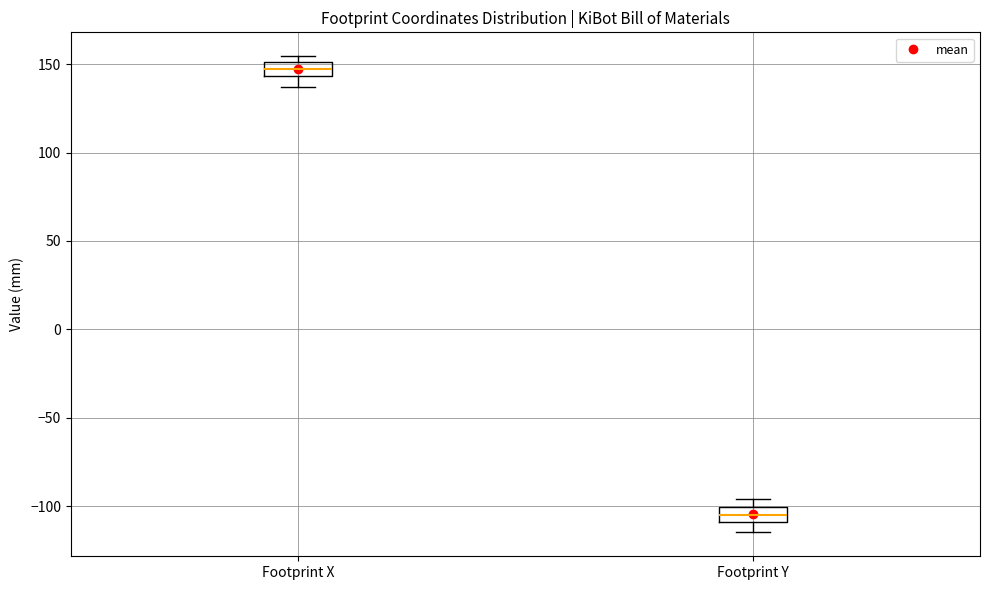

Reading left to right, read every box against the y-axis: the position of its median line, the range the box covers, and the ends of its whiskers. The values are not printed on the chart, so give them approximately, as read against the axis.

Footprint X: median 145 (inside the box), box 145 to 150, whiskers 135 to 155
Footprint Y: median -105, box -110 to -100, whiskers -115 to -95